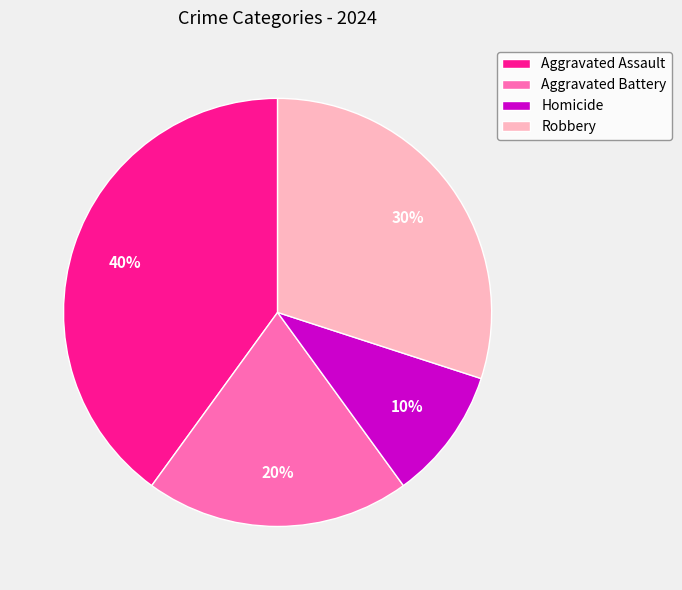

Do Homicide and Robbery together represent more than half of the pie?

No